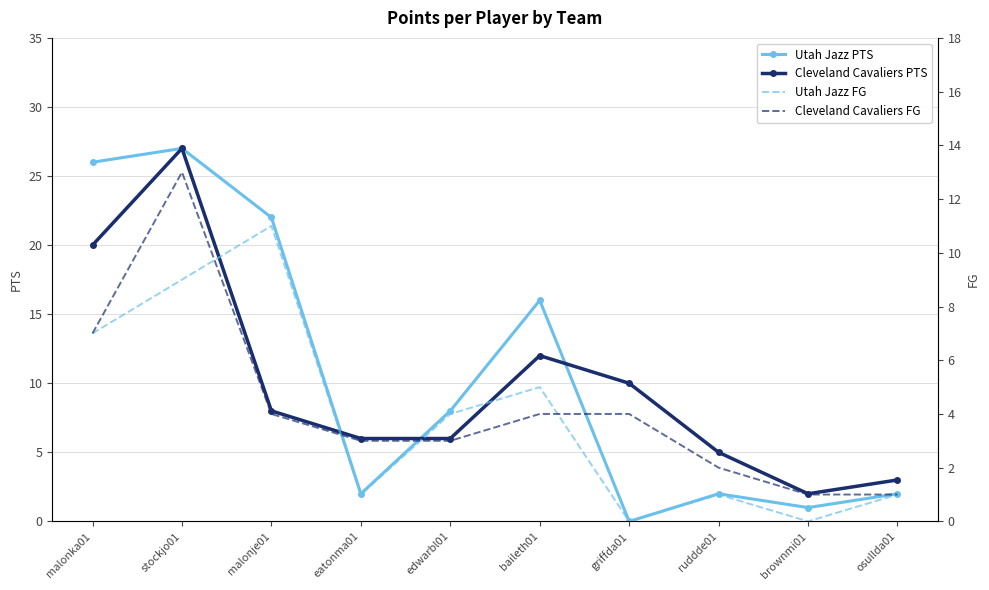

True or false: Cleveland Cavaliers FG and Utah Jazz PTS intersect in this chart.

True